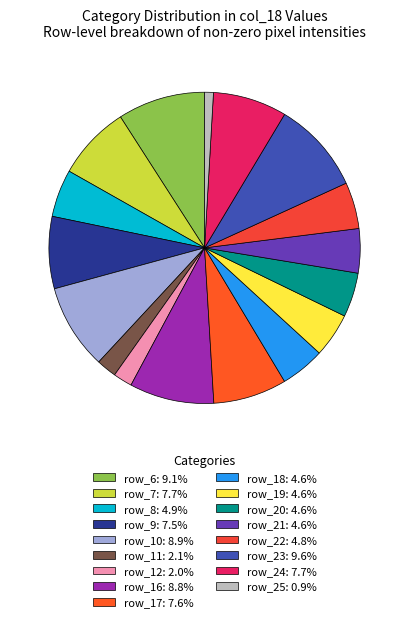

How many slices are in this pie chart?

17